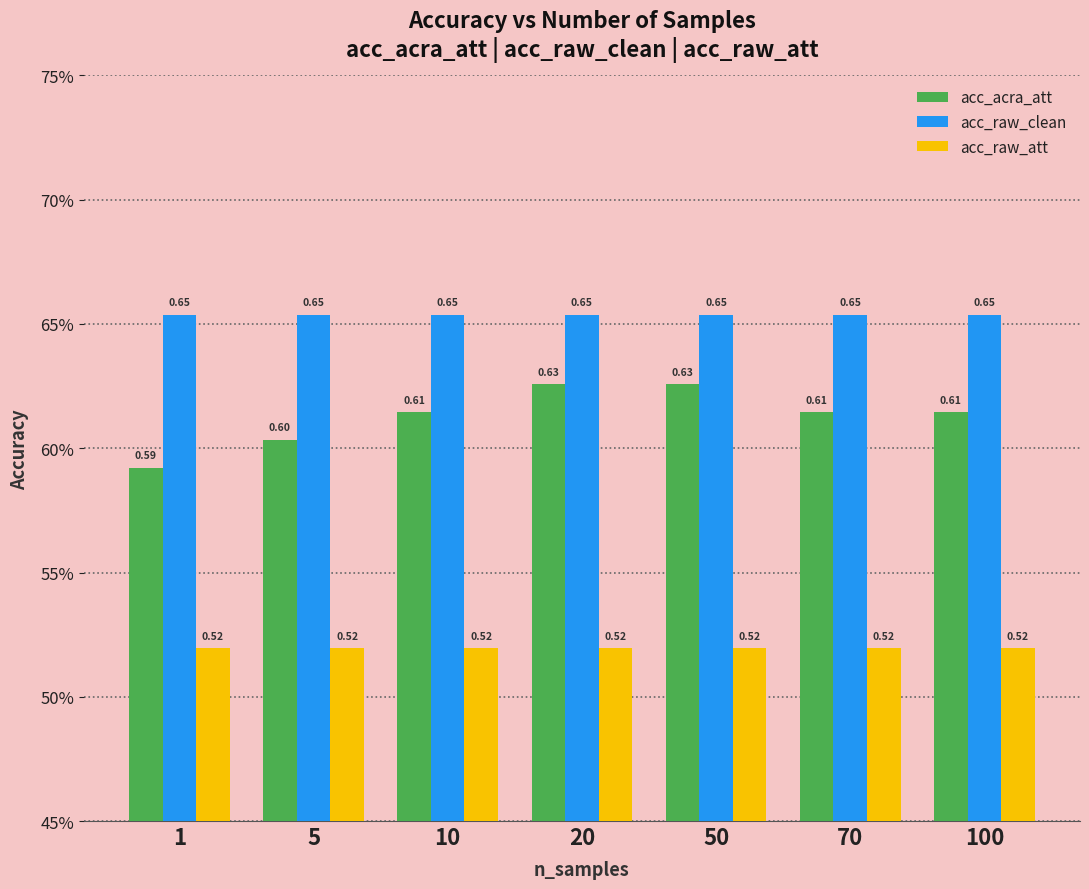

Where is acc_acra_att nearest to the value 0?

1